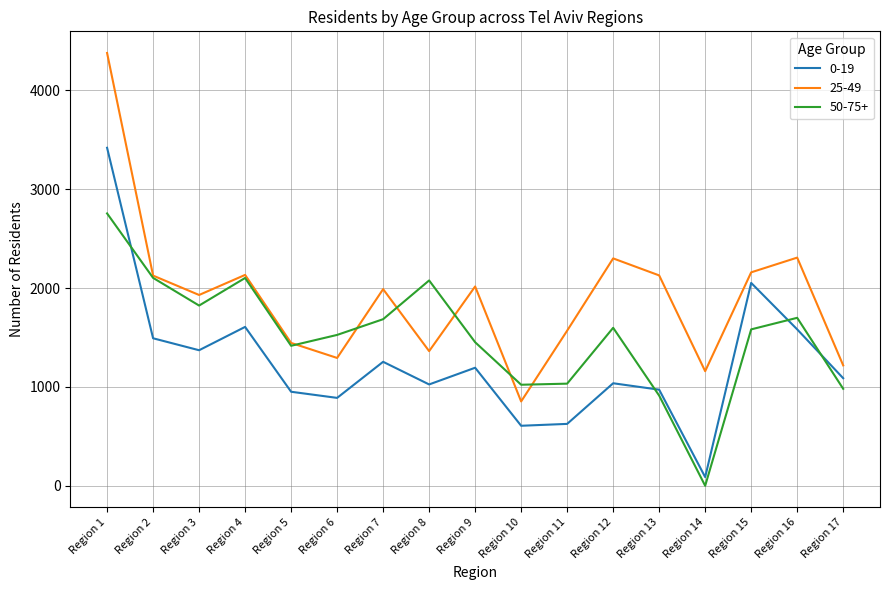

Does the chart have visible grid lines?

Yes